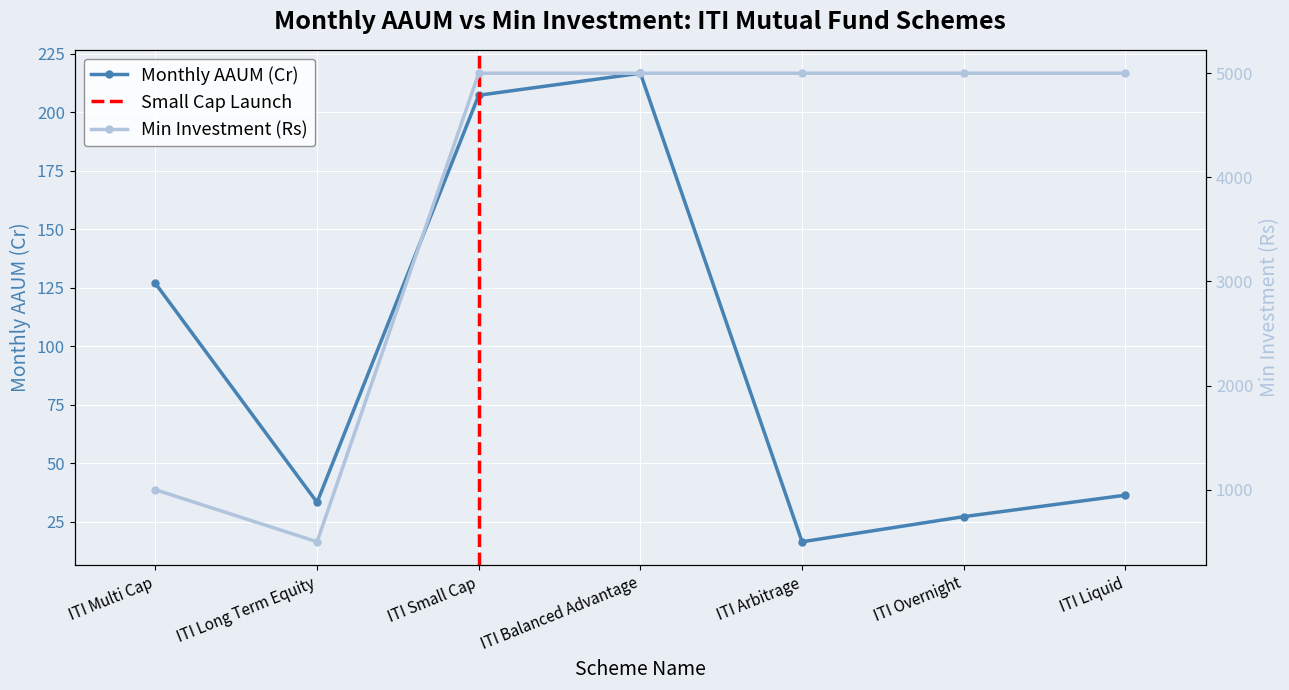

Is it true that Min Investment (Rs) equals 174.3 at ITI Long Term Equity?

False